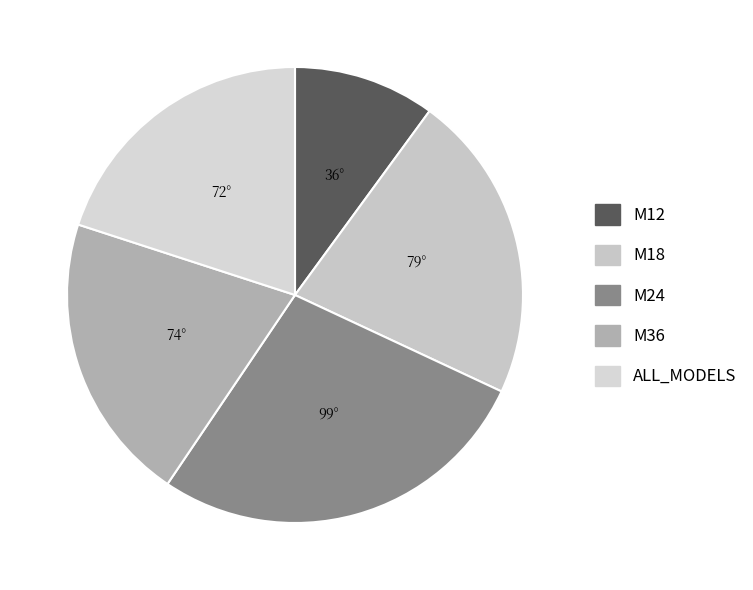

Which has a higher value, ALL_MODELS or M12?

ALL_MODELS